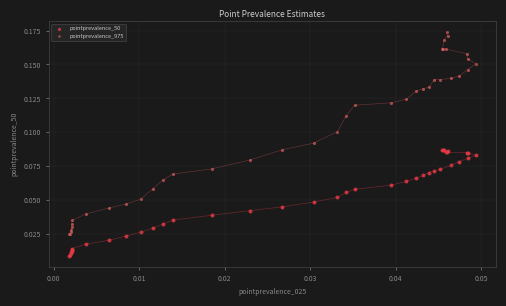

Which series reaches the minimum Y coordinate?

pointprevalence_50